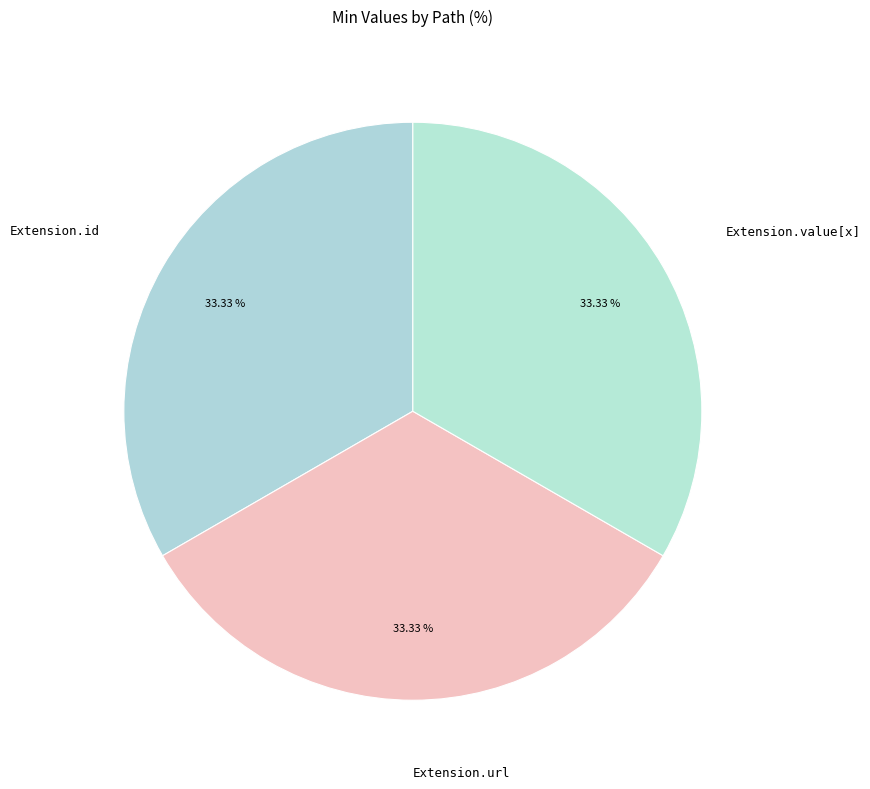

Do Extension.url and Extension.id together represent more than half of the pie?

Yes